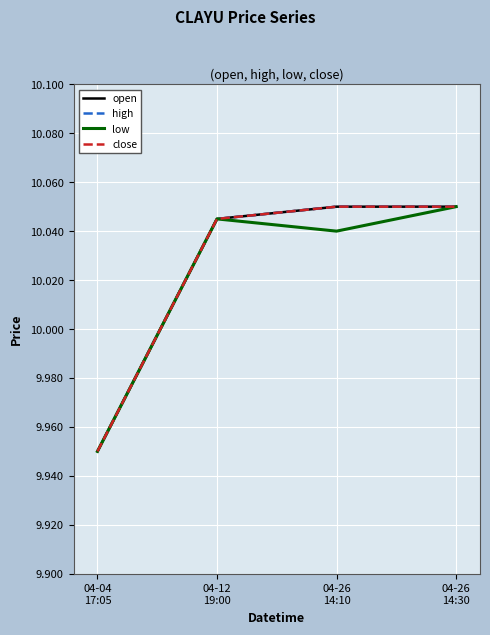

Rank the series by their maximum value, from lowest to highest.

open, high, low, close